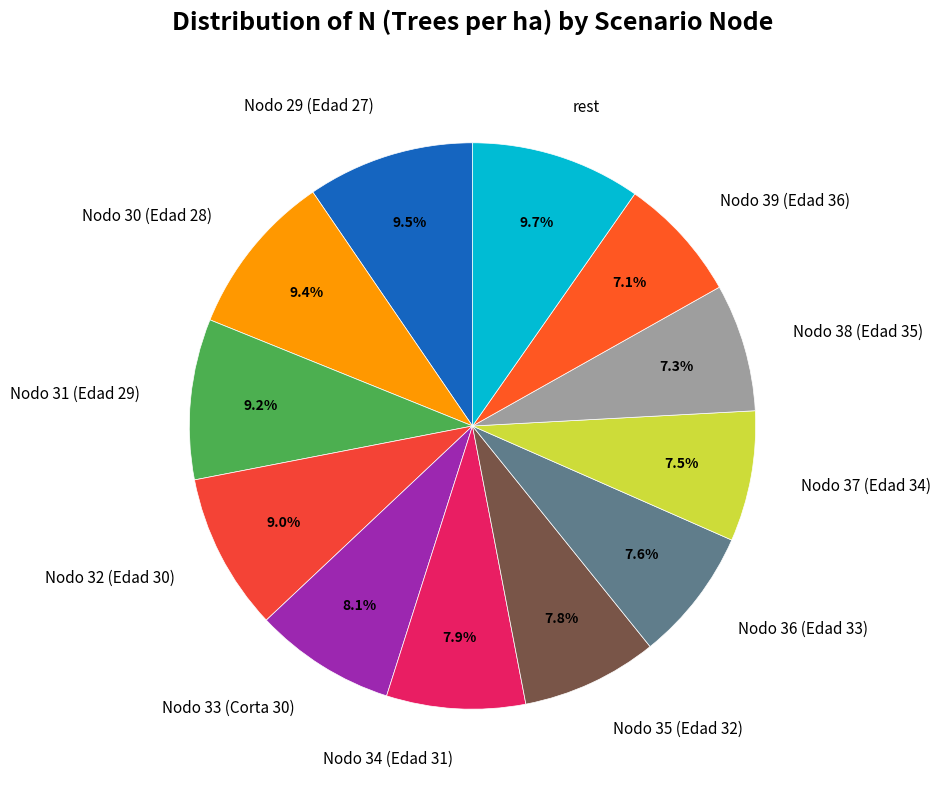

To the nearest percent, what is the difference between the Nodo 29 (Edad 27) and Nodo 33 (Corta 30) slice percentages?

1%